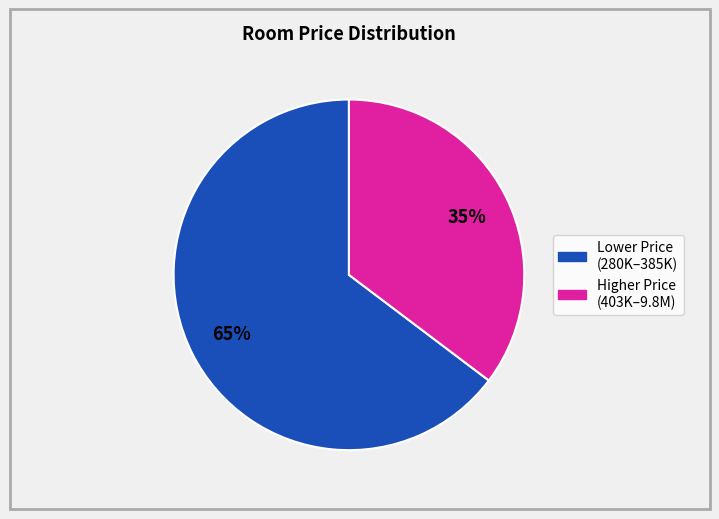

Does any single category account for the majority?

Yes